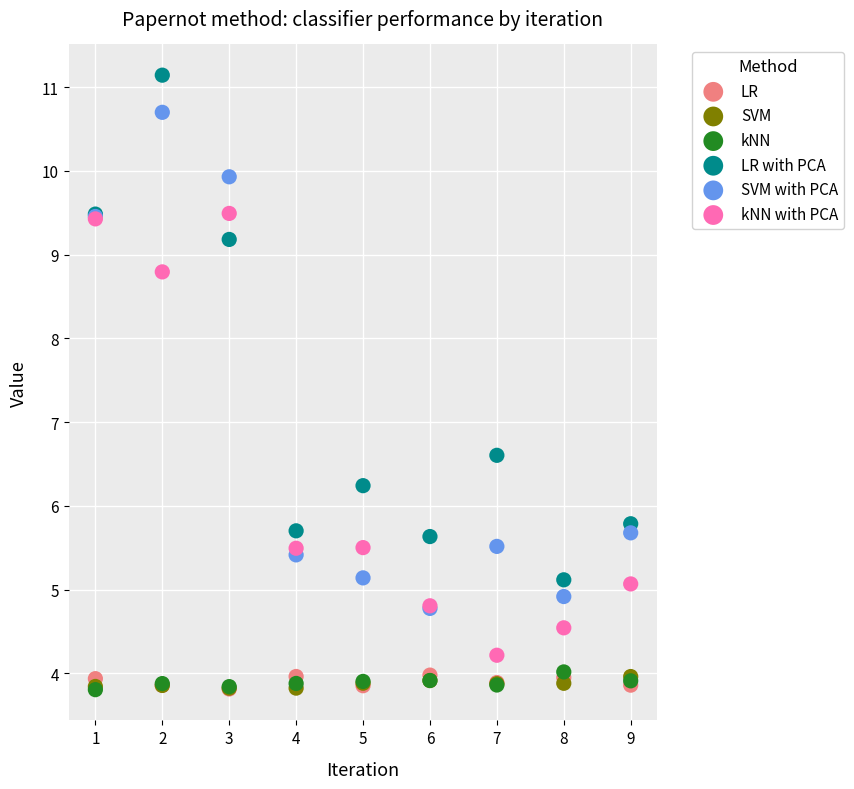

Across all series, what Y value is closest to 7?

6.6